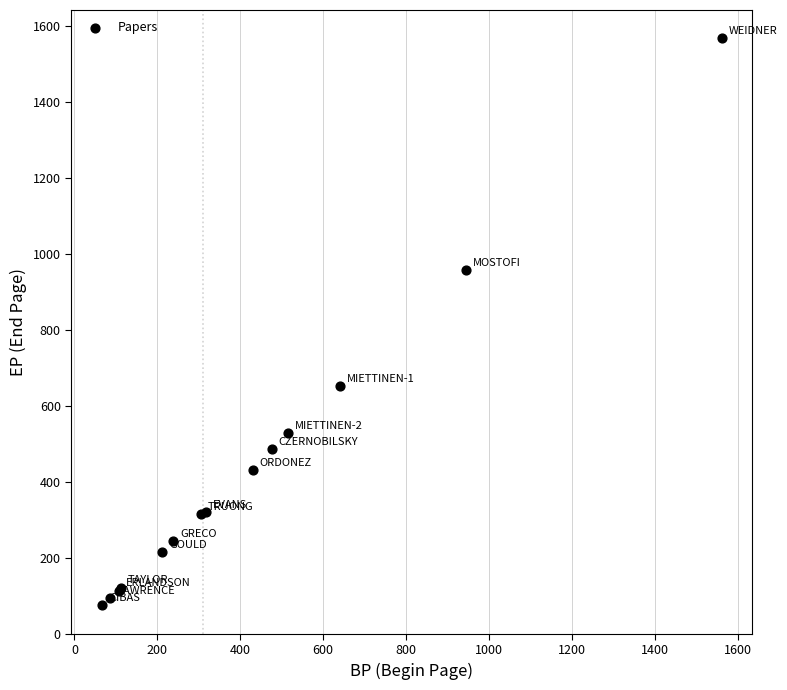

What Y value in the scatter plot is closest to 820?

957